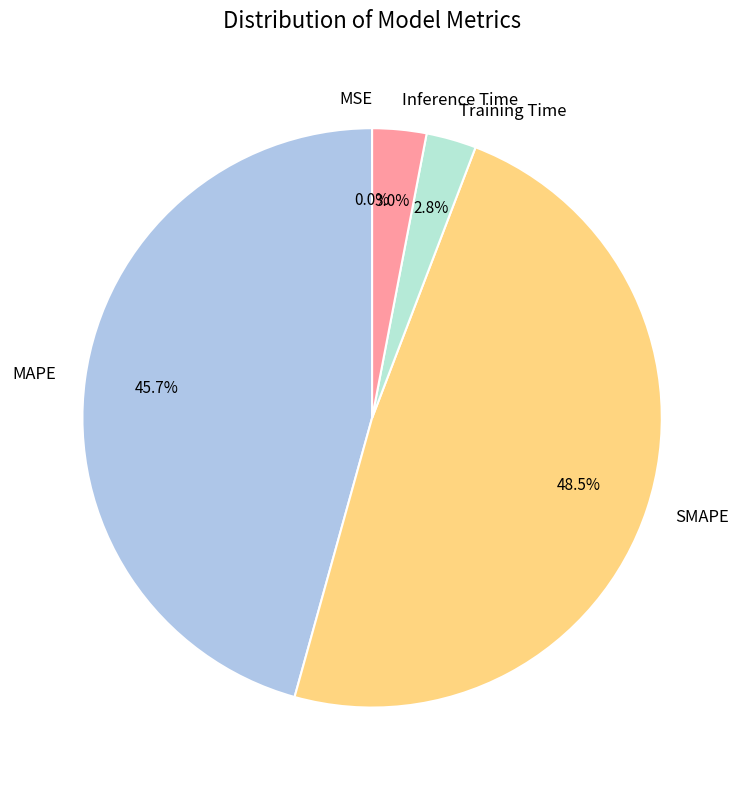

What percentage do Training Time and MAPE together represent?

48.5%